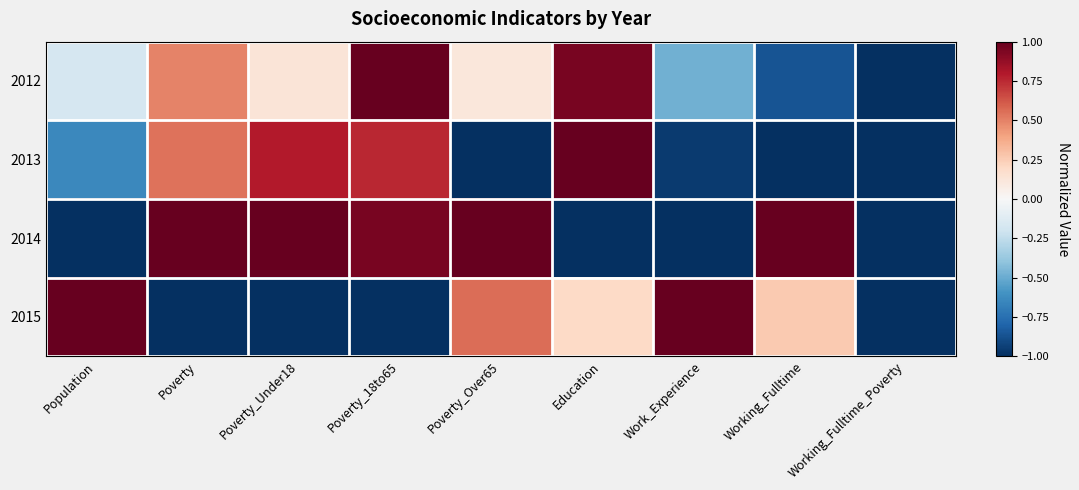

At how many categories does at least one series exceed 0?

8